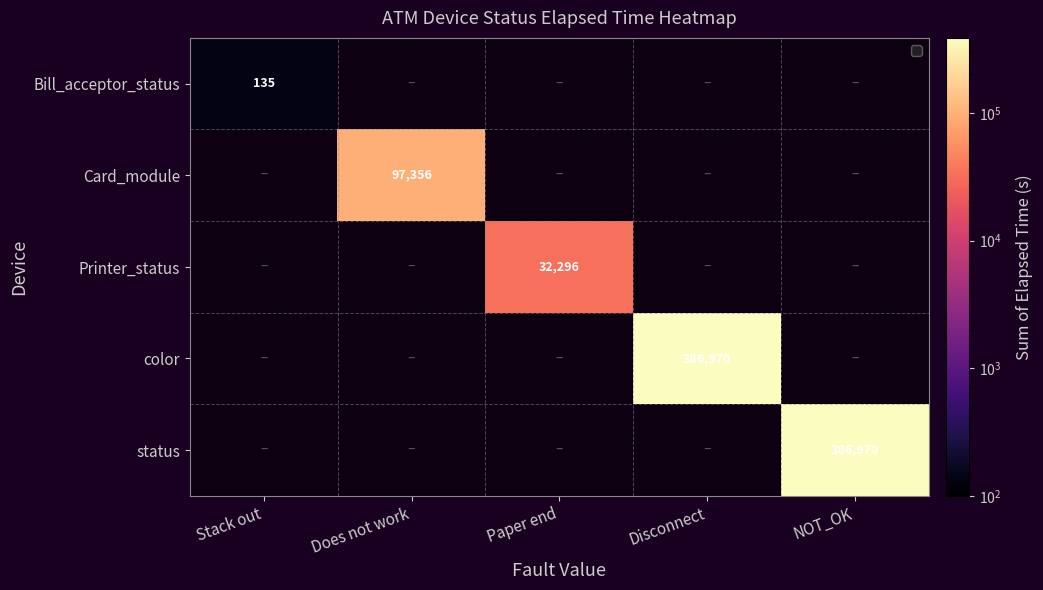

Which label corresponds to the smallest value in the chart?

Stack out